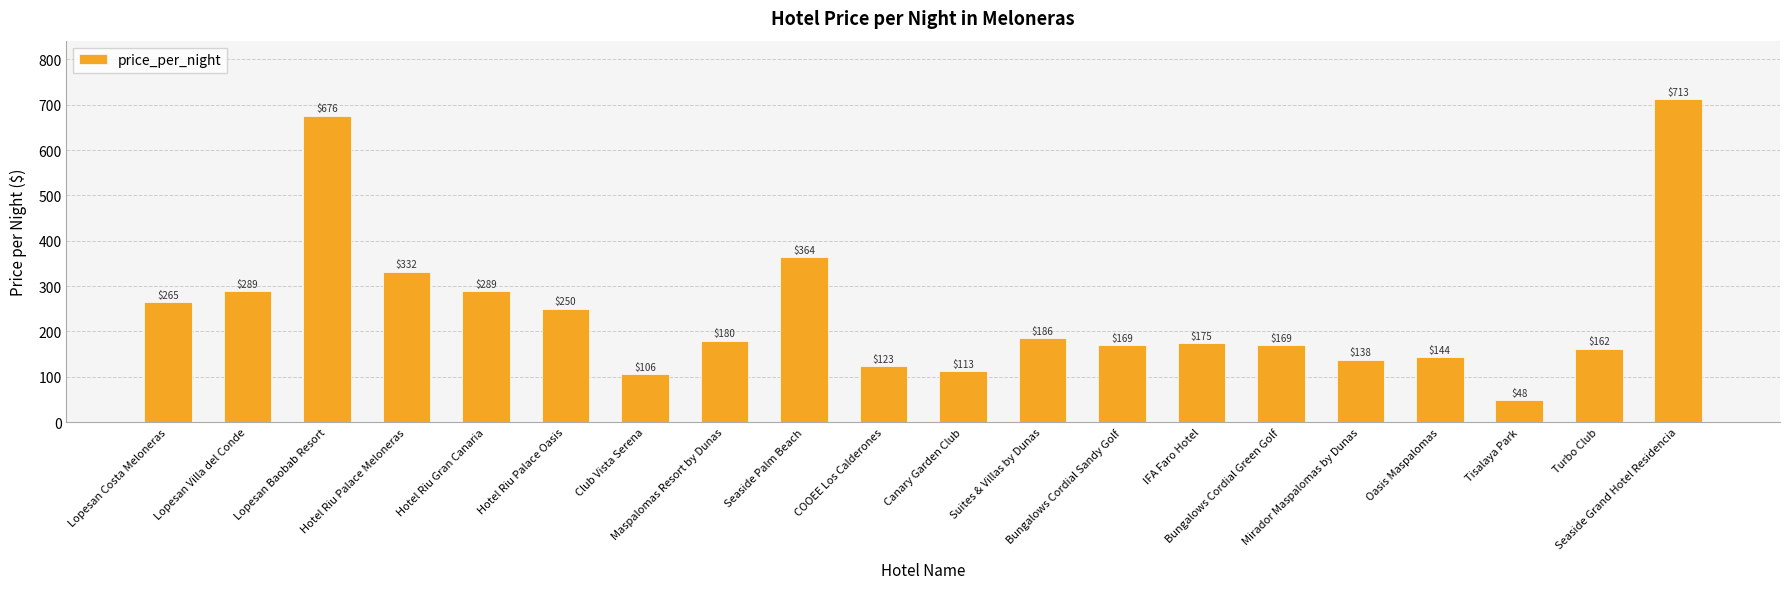

Reading left to right, list all the values displayed in this chart.

Lopesan Costa Meloneras=265	Lopesan Villa del Conde=289	Lopesan Baobab Resort=676	Hotel Riu Palace Meloneras=332	Hotel Riu Gran Canaria=289	Hotel Riu Palace Oasis=250	Club Vista Serena=106	Maspalomas Resort by Dunas=180	Seaside Palm Beach=364	COOEE Los Calderones=123	Canary Garden Club=113	Suites & Villas by Dunas=186	Bungalows Cordial Sandy Golf=169	IFA Faro Hotel=175	Bungalows Cordial Green Golf=169	Mirador Maspalomas by Dunas=138	Oasis Maspalomas=144	Tisalaya Park=48	Turbo Club=162	Seaside Grand Hotel Residencia=713